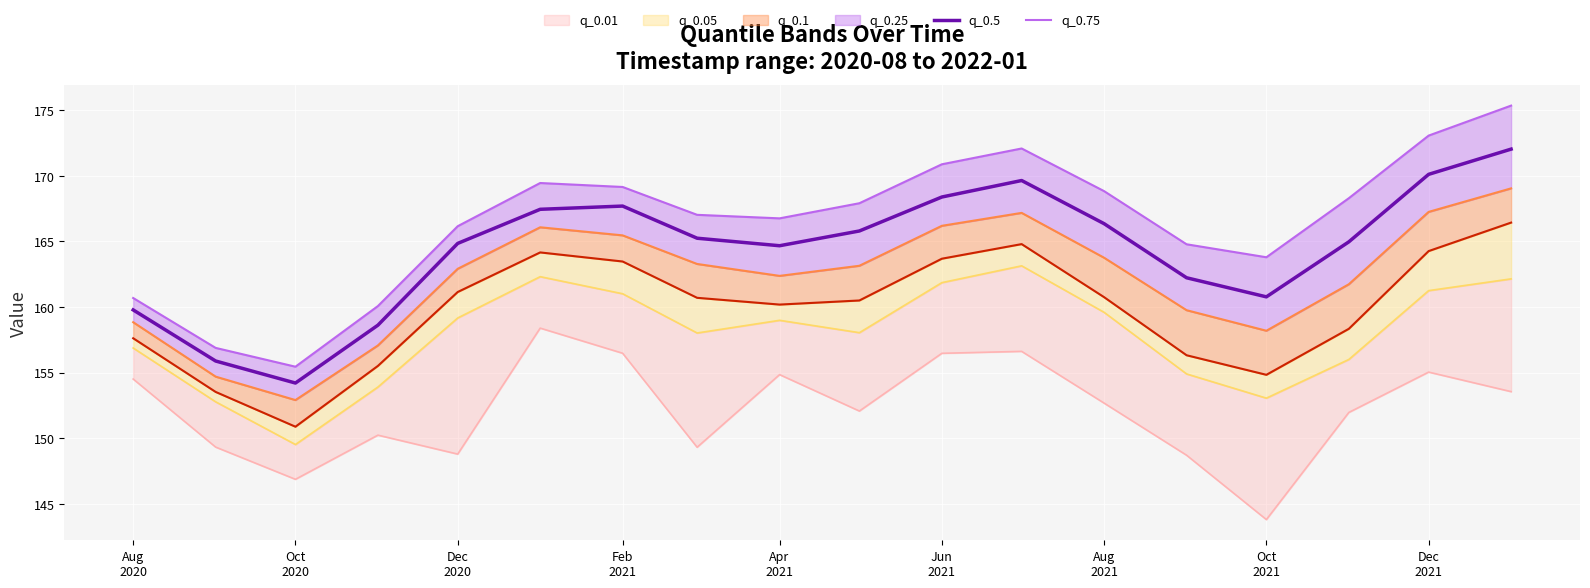

What is the minimum value for q_0.5?

154.2